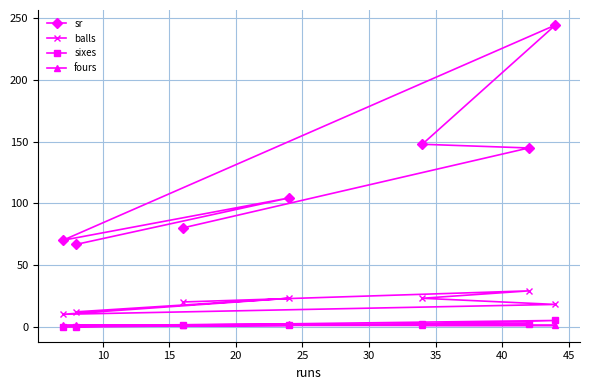

Which series has the largest range (max minus min)?

sr